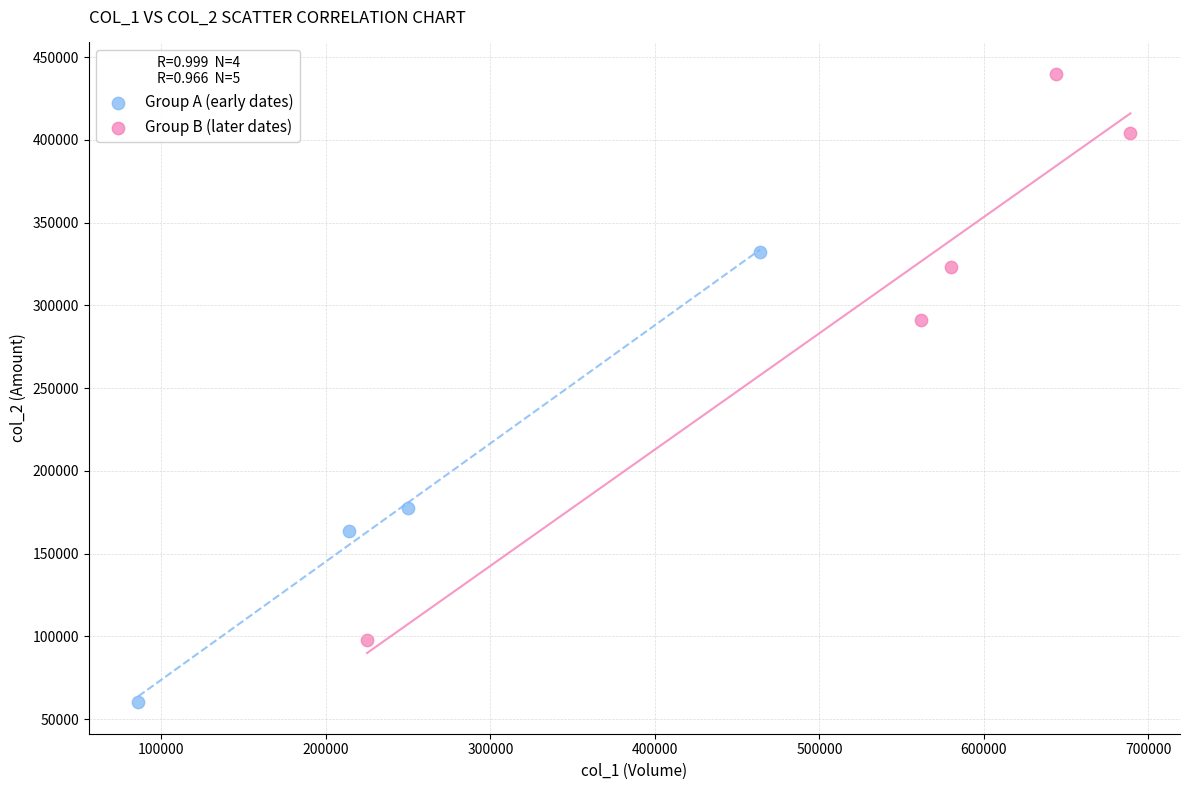

Which series contains the highest Y value?

Group B (later dates)